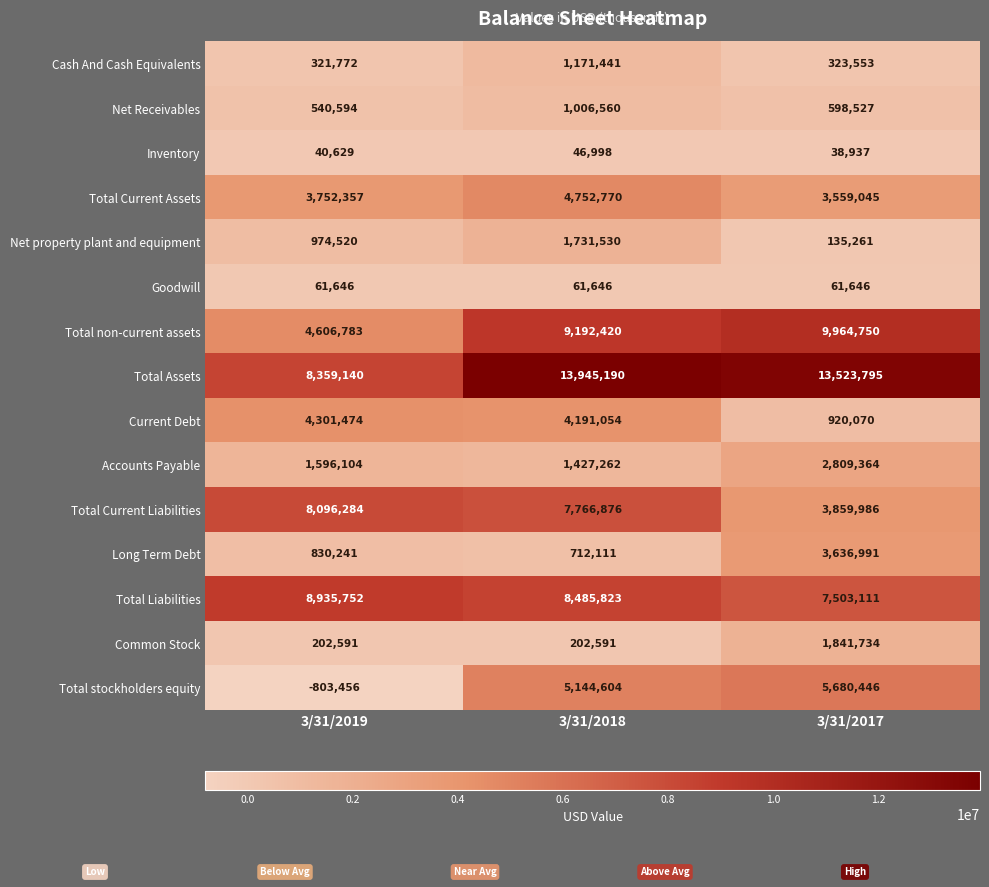

Which series has the largest total across all categories?

Total Assets